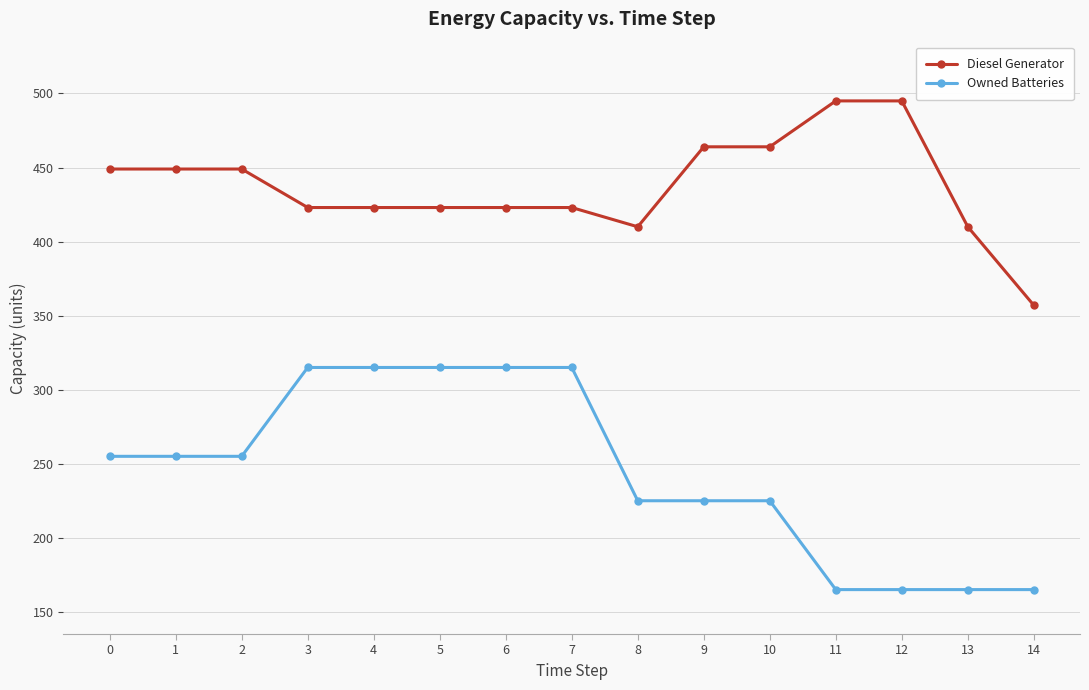

At how many categories does at least one series exceed 165?

15